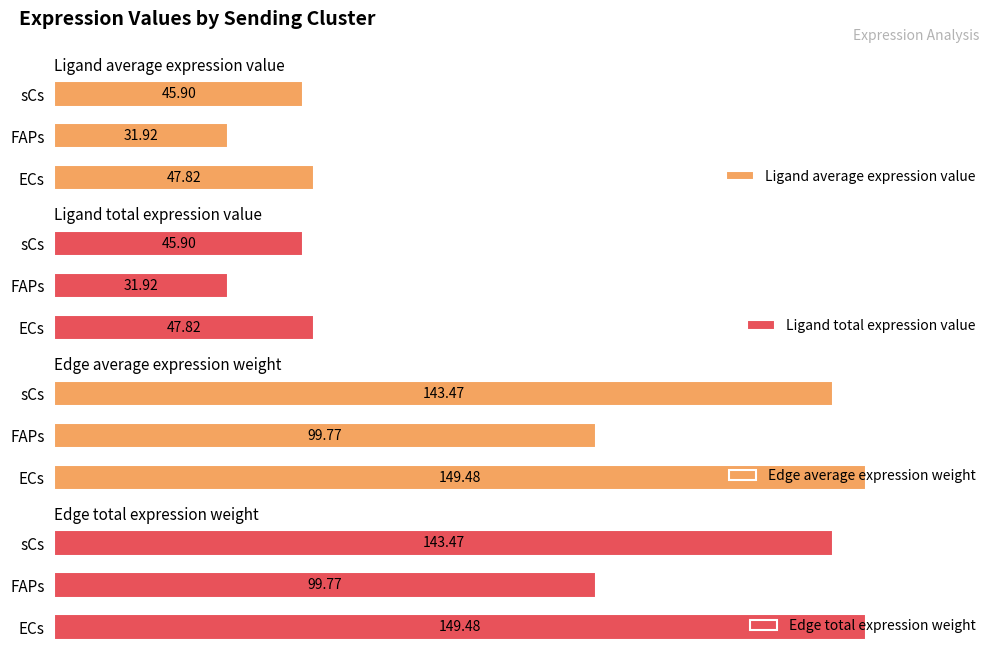

At which label is Edge total expression weight closest to 124?

sCs